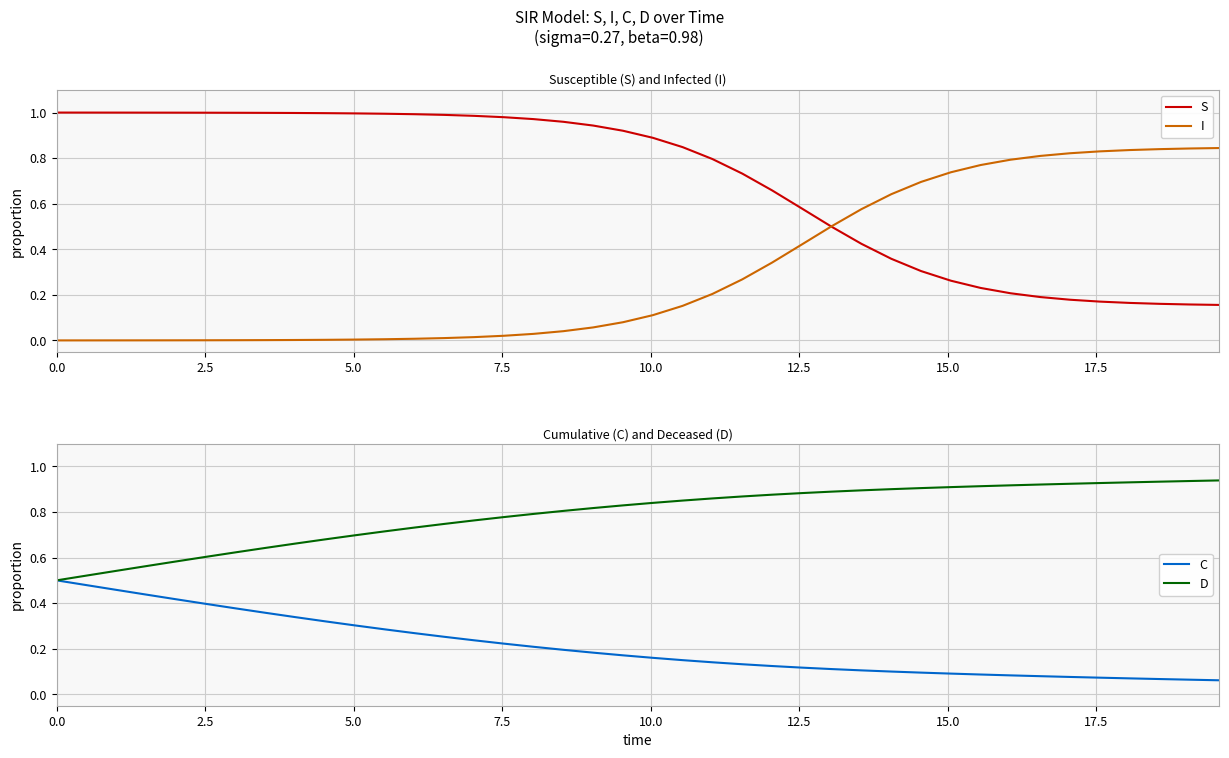

How many distinct data groups are displayed?

4